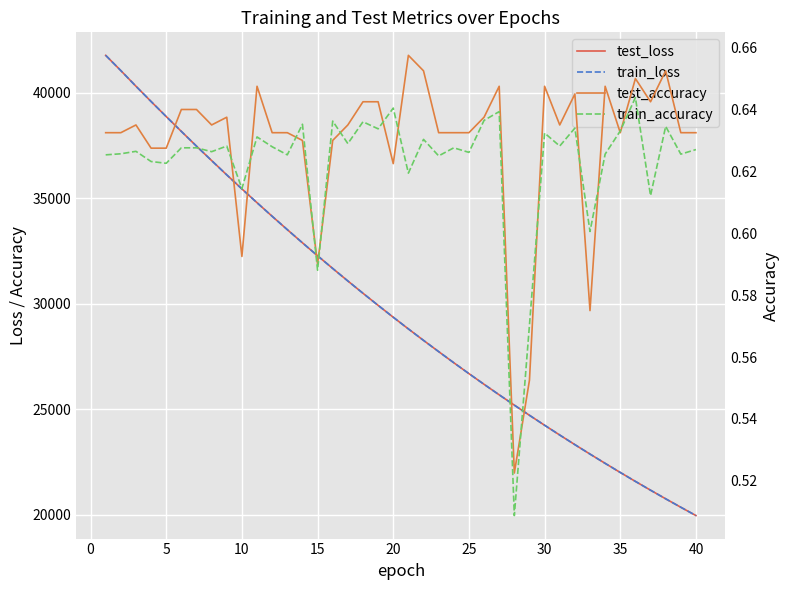

How many series are shown in this chart?

4